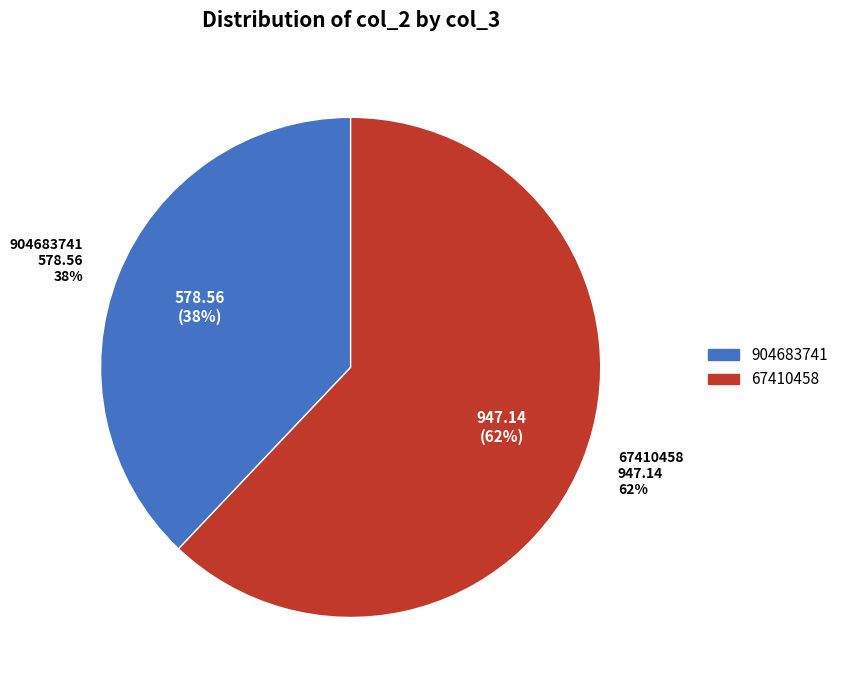

What is the largest slice in the pie chart?

67410458